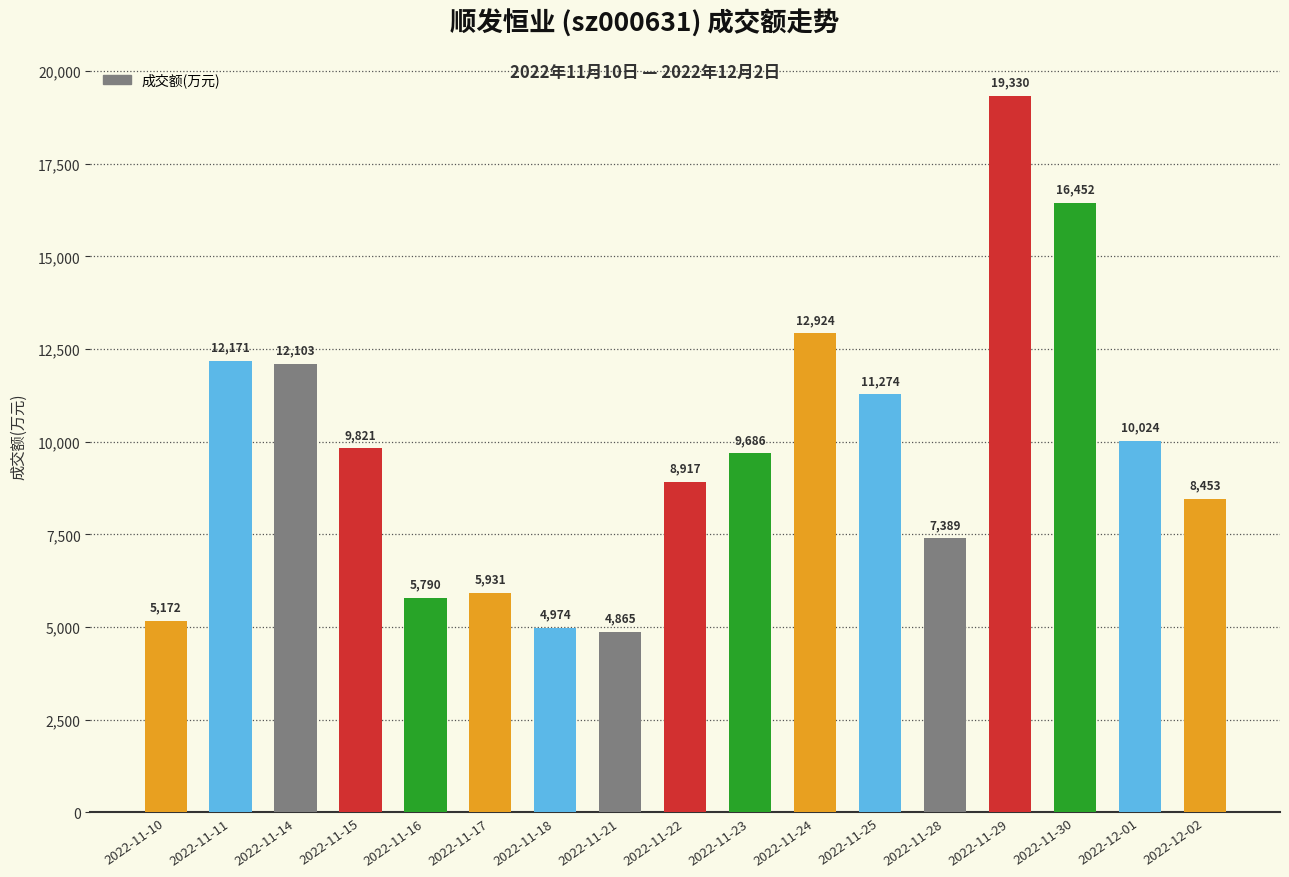

Is it true that the value at 2022-11-14 is 15872?

False